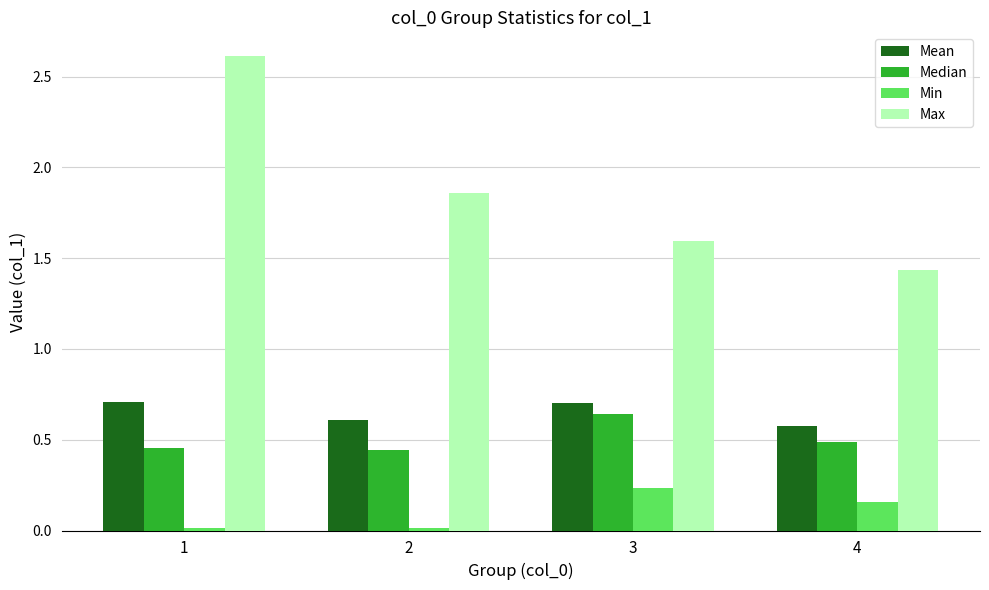

What is the highest value of the Mean series?

0.7